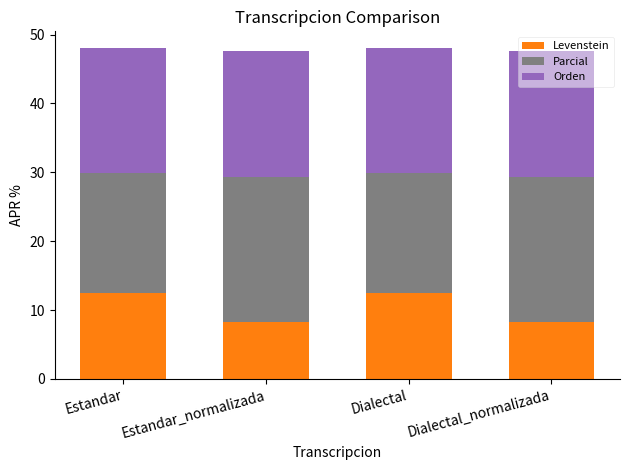

Is it true that Levenstein equals 12.5 at Dialectal?

True